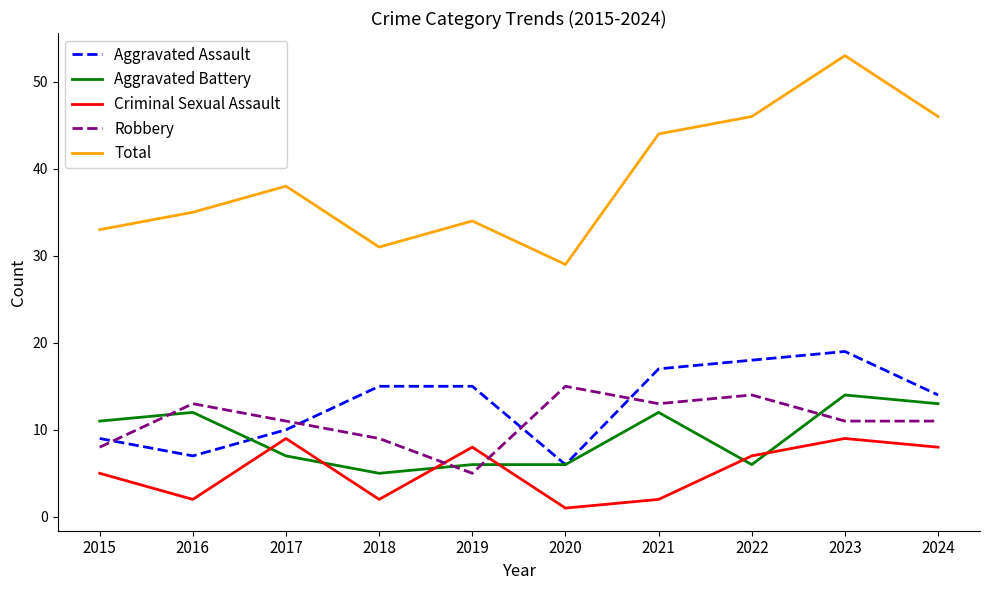

True or false: Total and Robbery intersect in this chart.

False